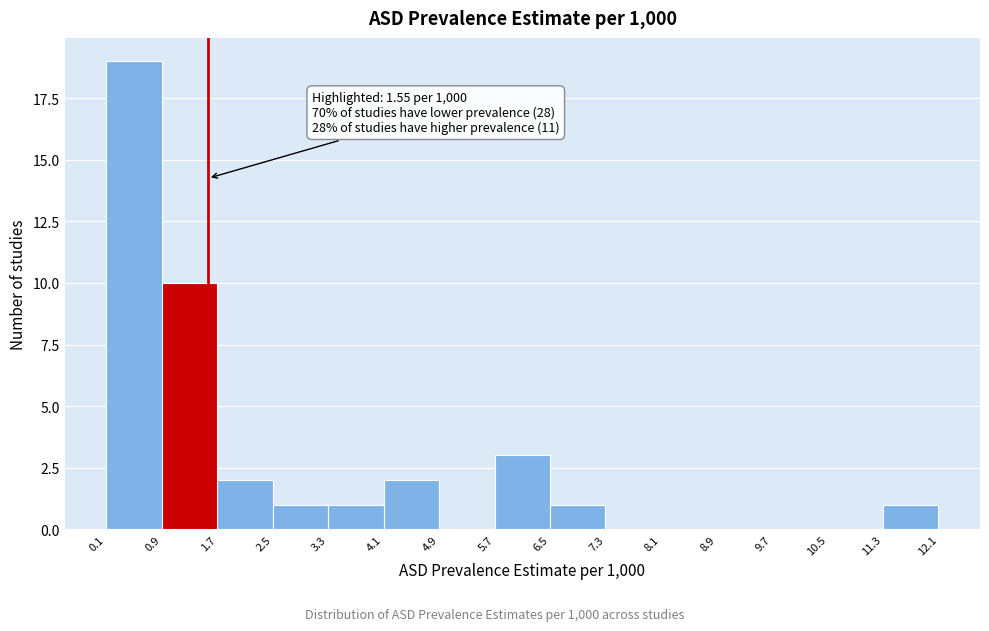

Over which range of the x-axis is the bar tallest?

0.1 to 0.9